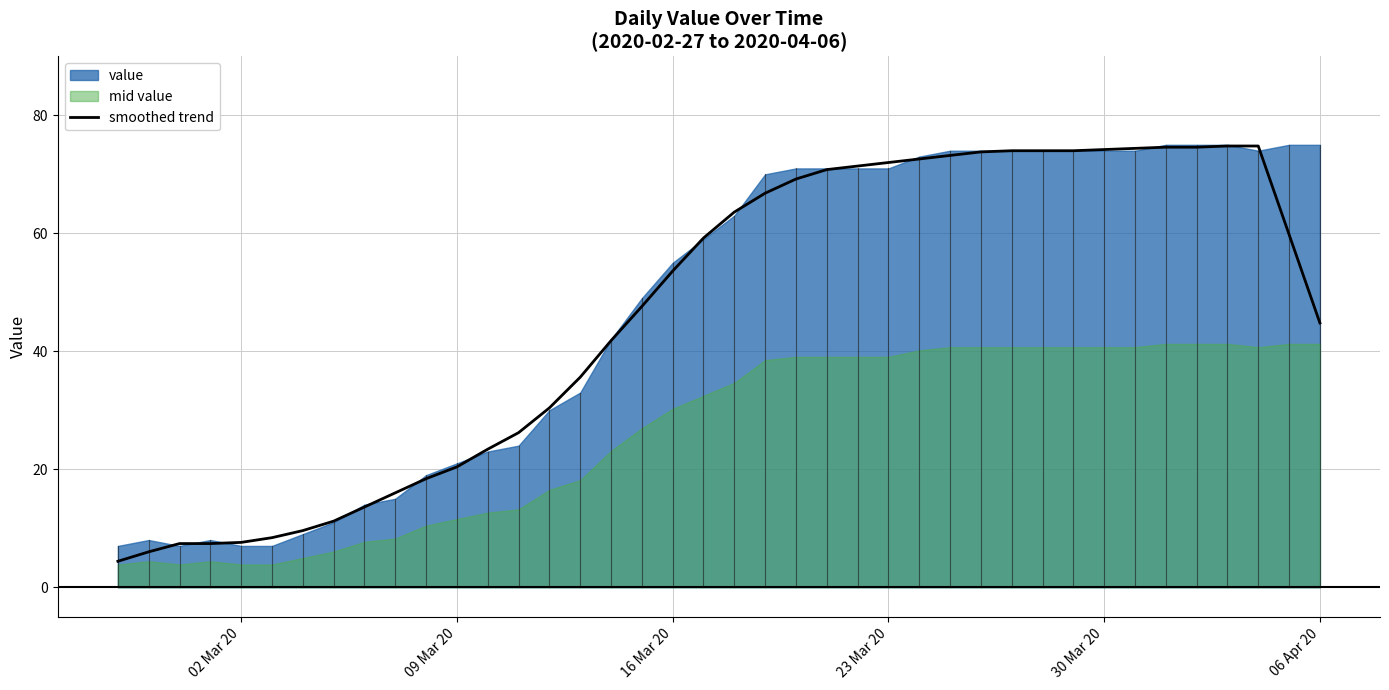

Is it true that smoothed trend equals 20.4 at 09 Mar 20?

True